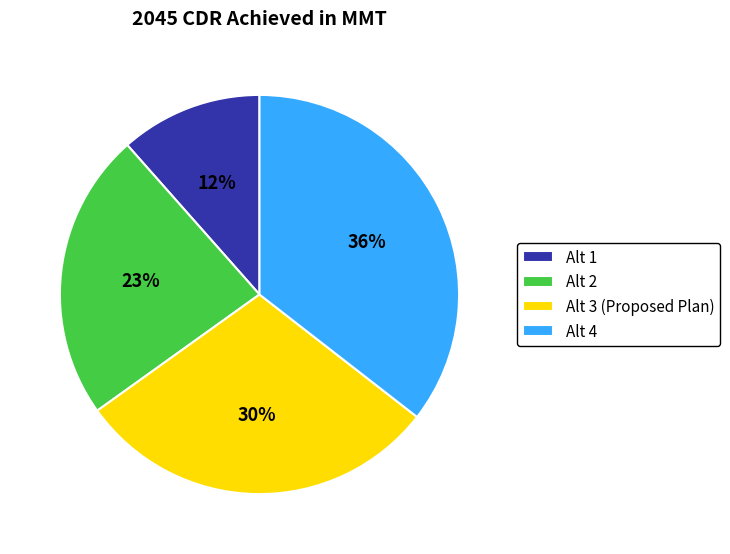

Which has a higher value, Alt 3 (Proposed Plan) or Alt 1?

Alt 3 (Proposed Plan)